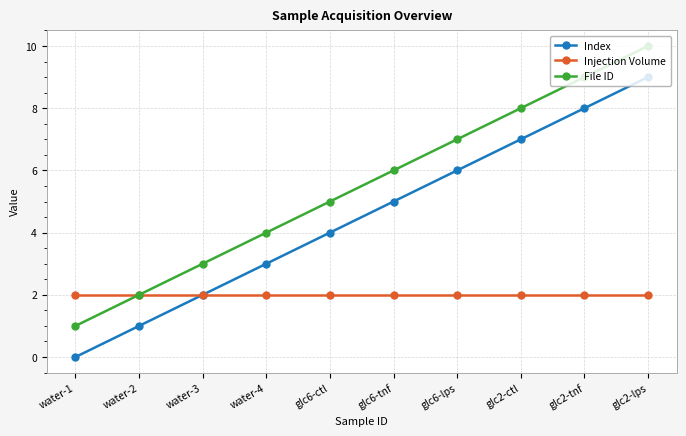

Rank the categories by File ID value from lowest to highest.

water-1, water-2, water-3, water-4, glc6-ctl, glc6-tnf, glc6-lps, glc2-ctl, glc2-tnf, glc2-lps